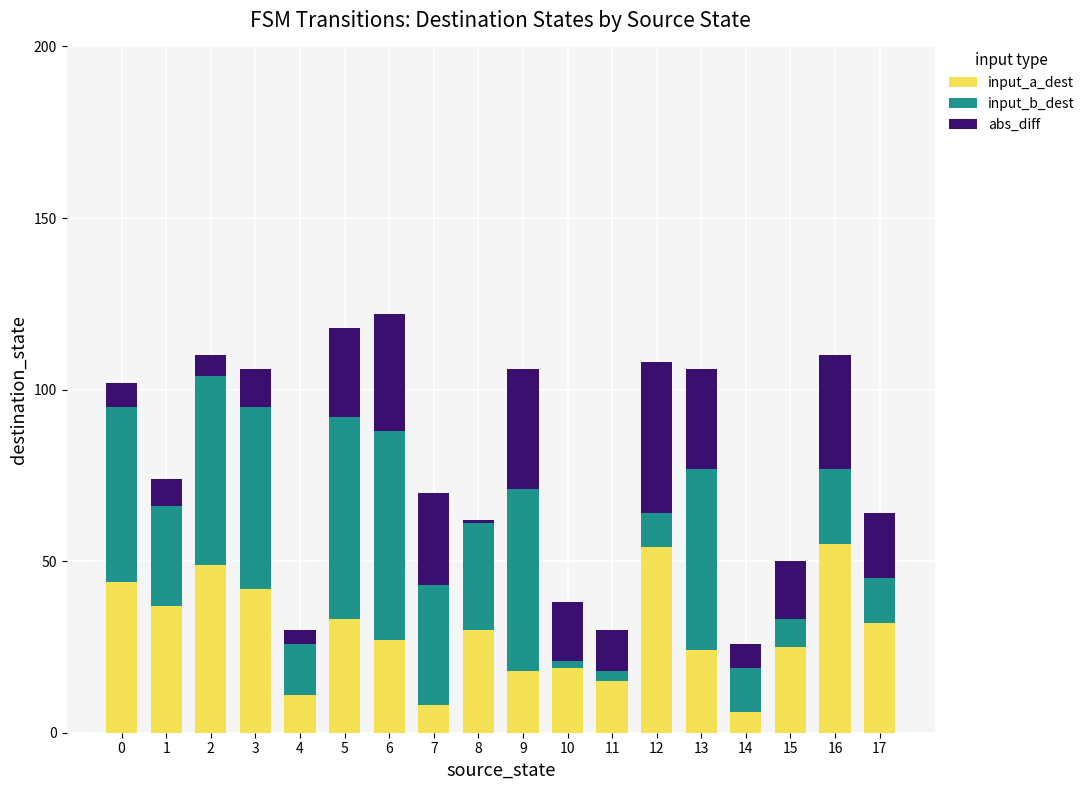

What is the average value of the input_a_dest series?

29